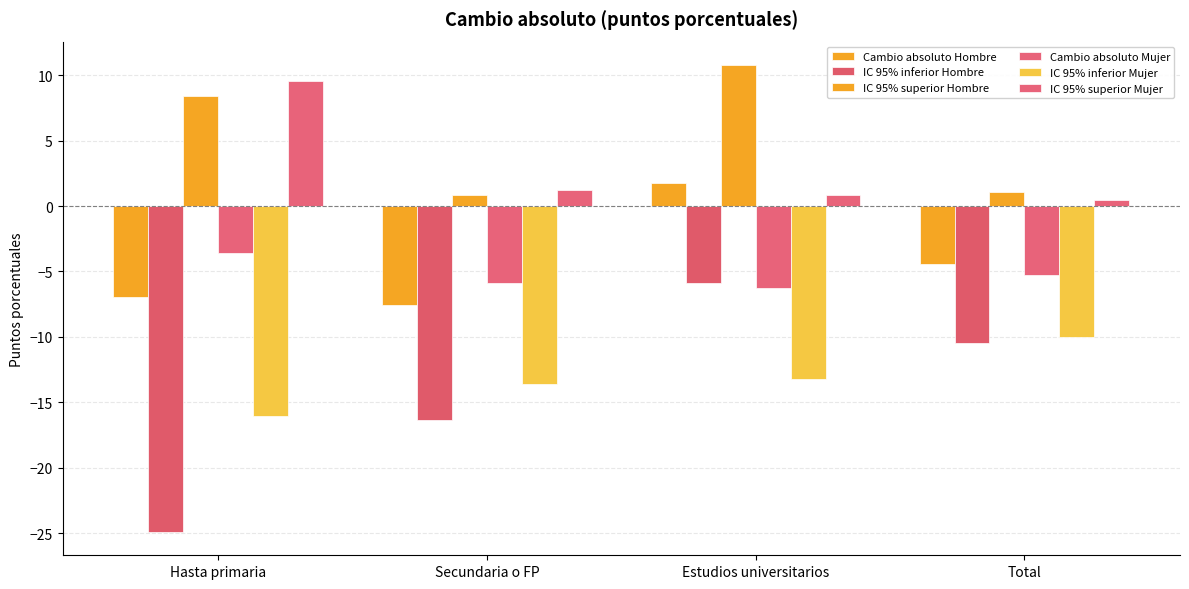

Are the bars horizontal?

No